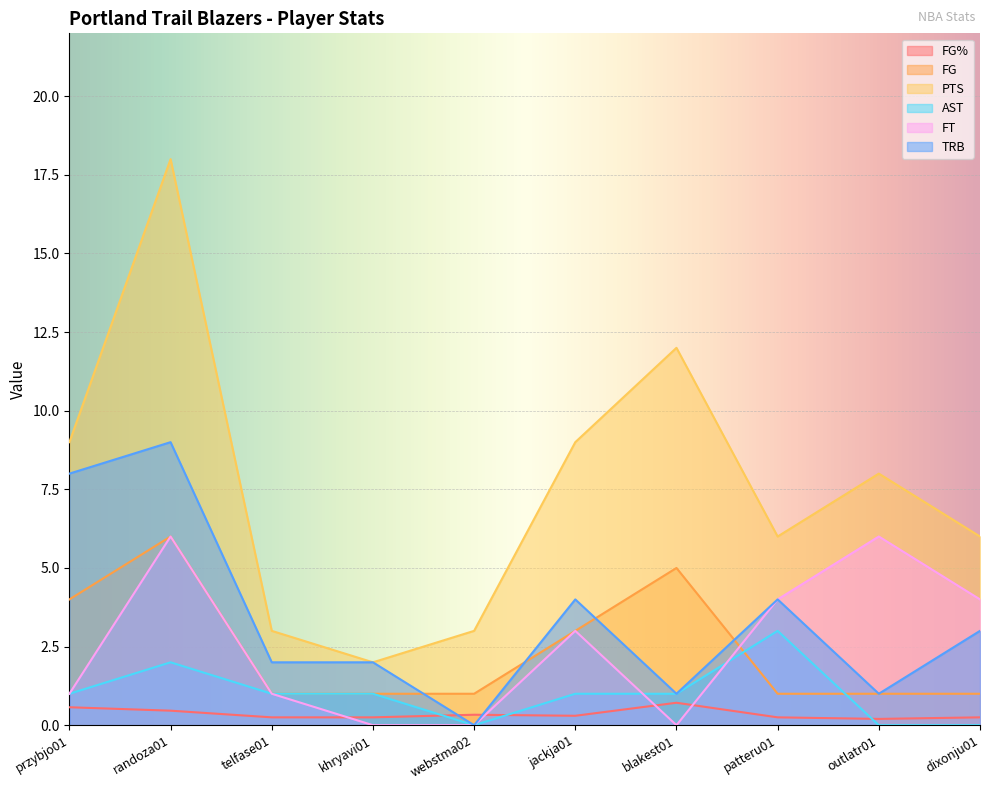

How many values in the FT series are below 3?

5